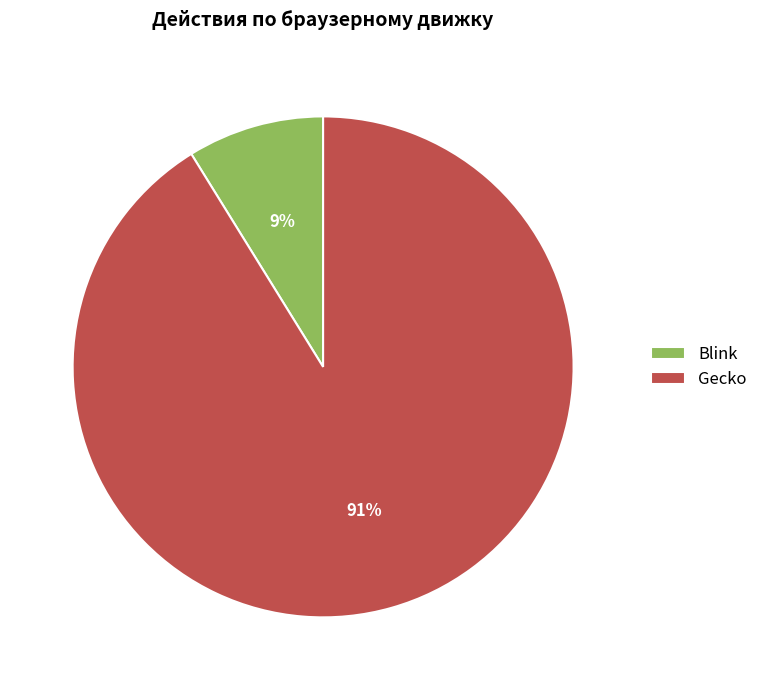

Count the number of slices in the pie.

2